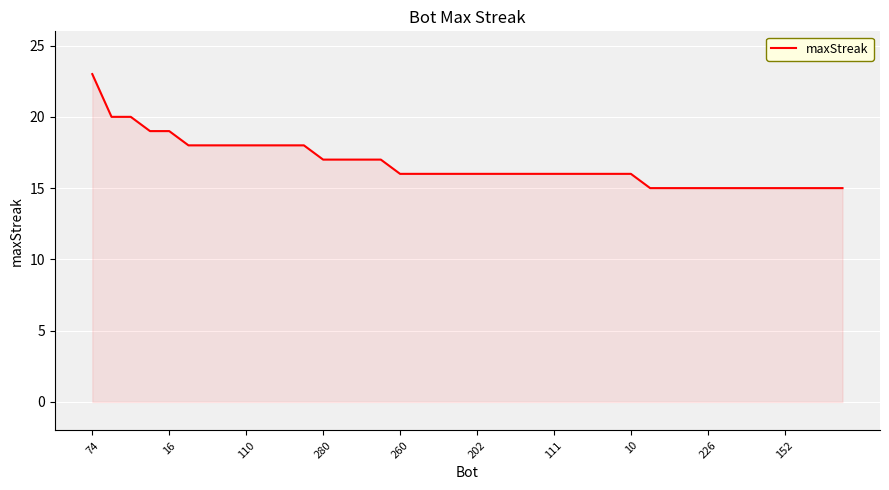

What is the difference between the maximum and minimum values?

8